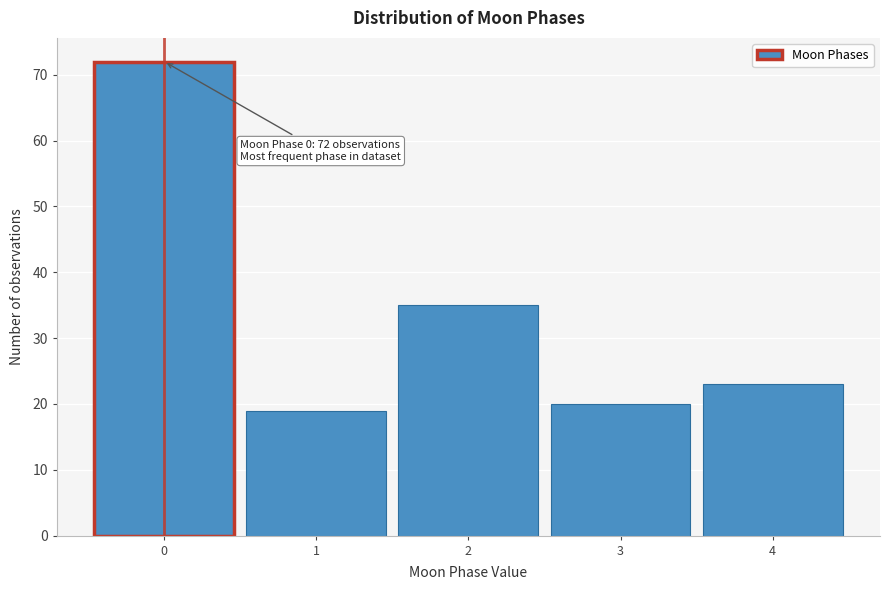

Reading left to right, extract all data points from this chart.

0=72	1=19	2=35	3=20	4=23